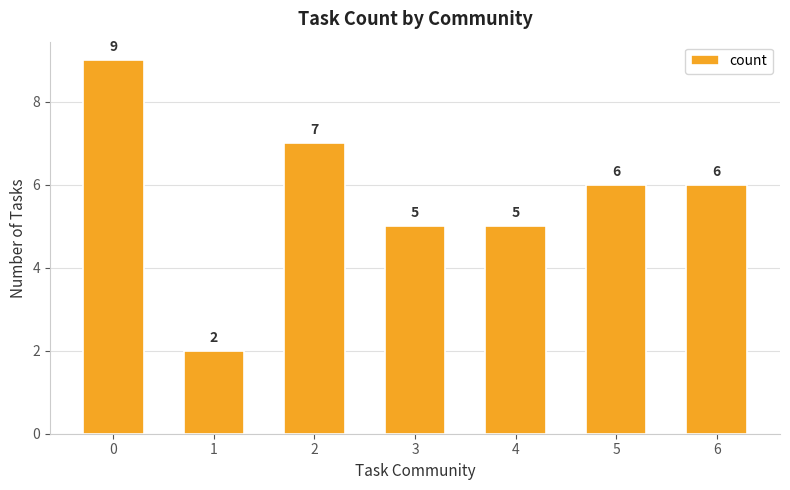

Count the number of data series in this chart.

1